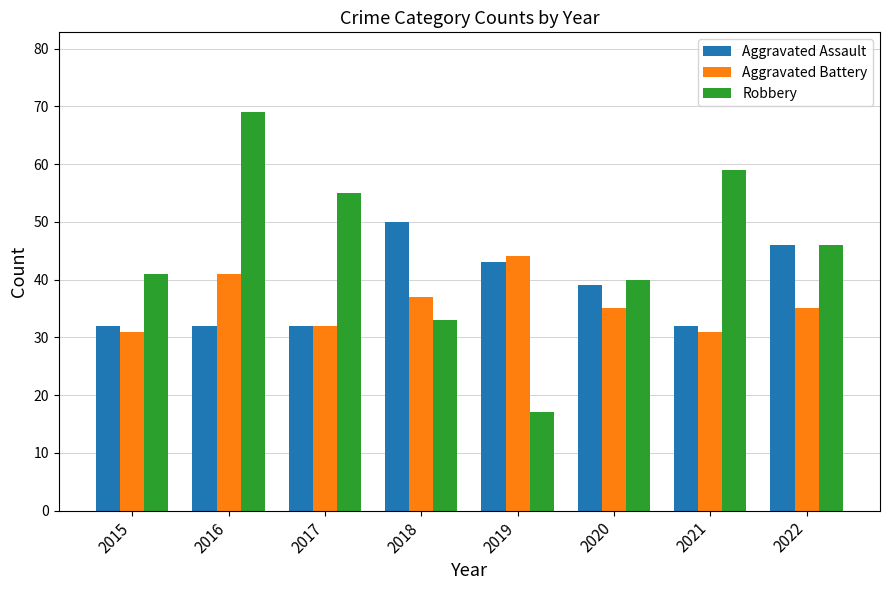

Reading left to right, list all the values displayed in this chart.

Aggravated Assault: 2015=32	2016=32	2017=32	2018=50	2019=43	2020=39	2021=32	2022=46
Aggravated Battery: 2015=31	2016=41	2017=32	2018=37	2019=44	2020=35	2021=31	2022=35
Robbery: 2015=41	2016=69	2017=55	2018=33	2019=17	2020=40	2021=59	2022=46